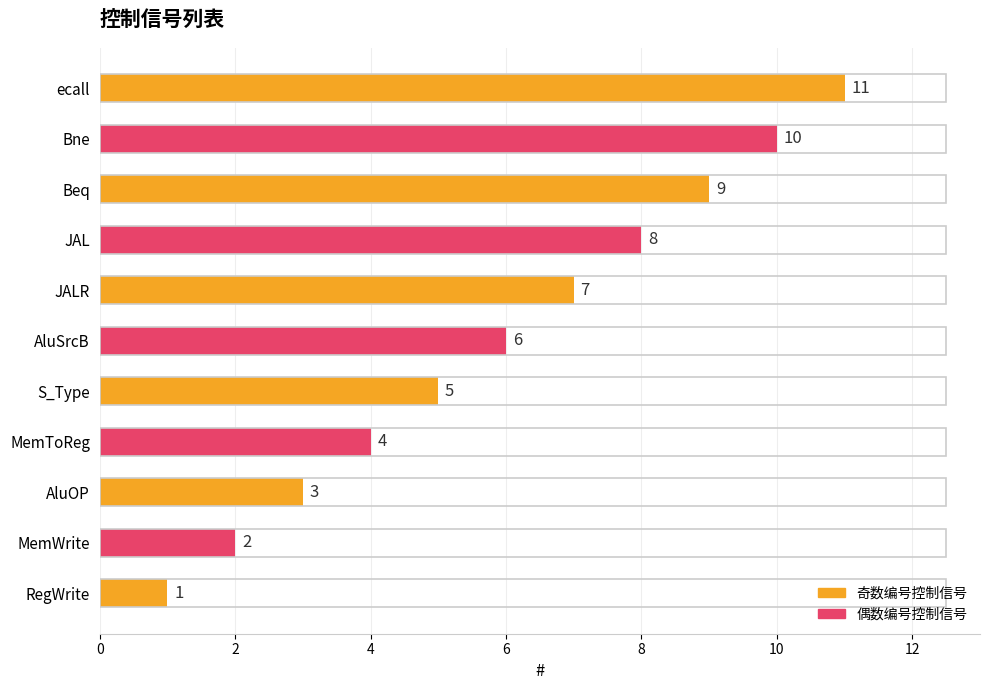

What is the smallest value displayed?

1